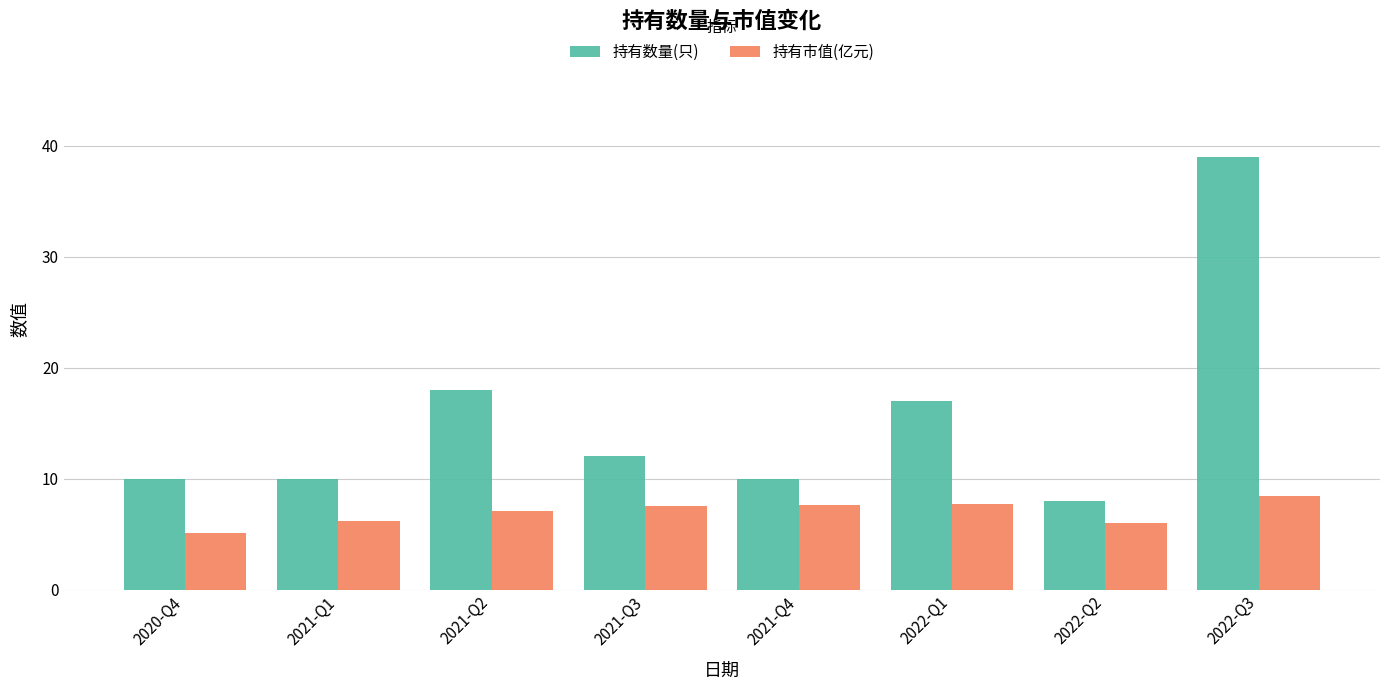

At which category is the sum across all series the highest?

2022-Q3